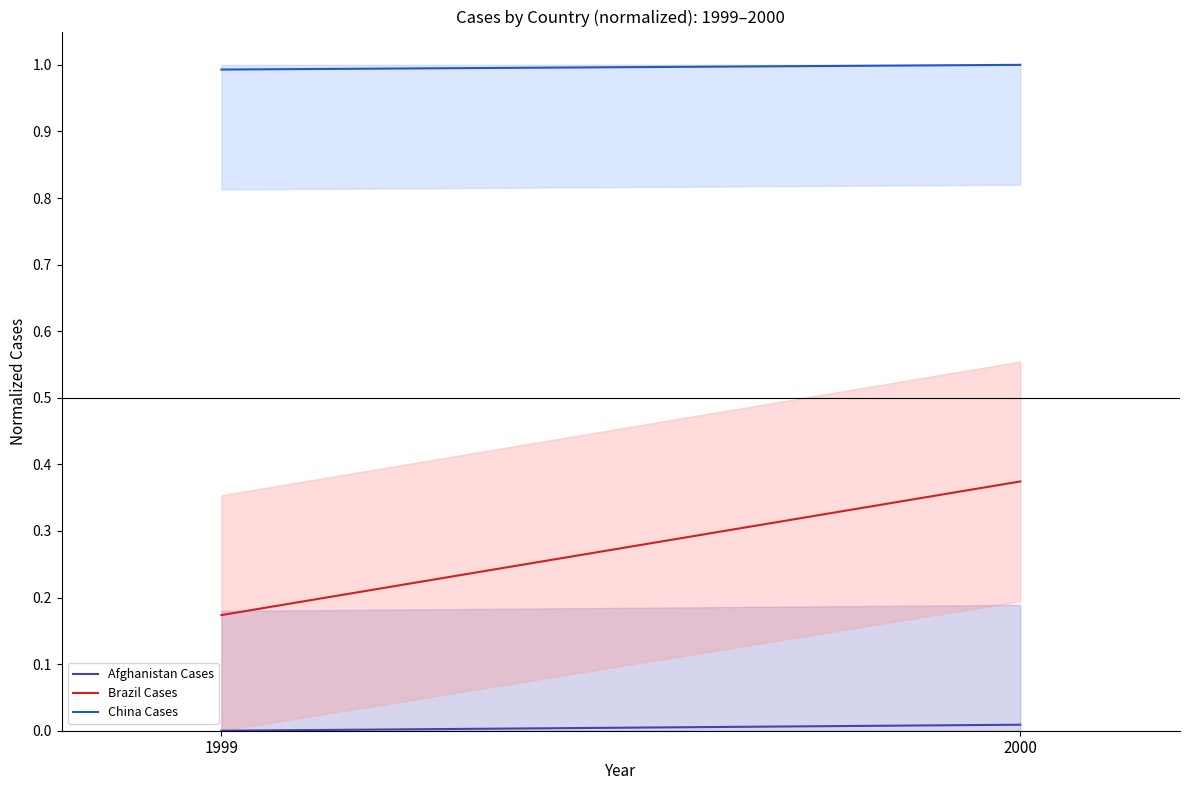

Rank the series by their maximum value, from highest to lowest.

China Cases, Brazil Cases, Afghanistan Cases